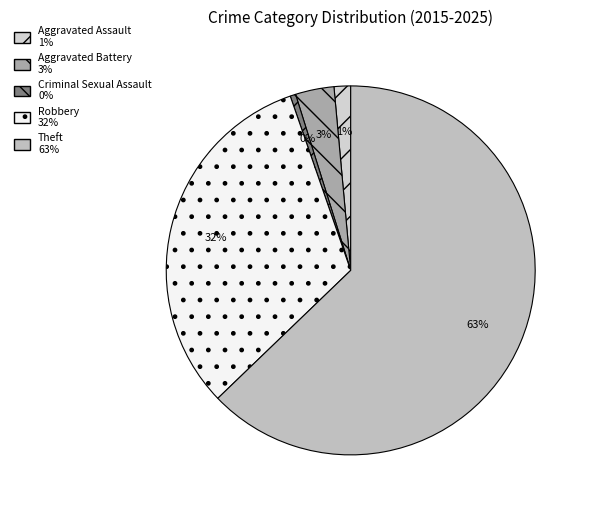

Which category has the biggest portion of the pie?

Theft